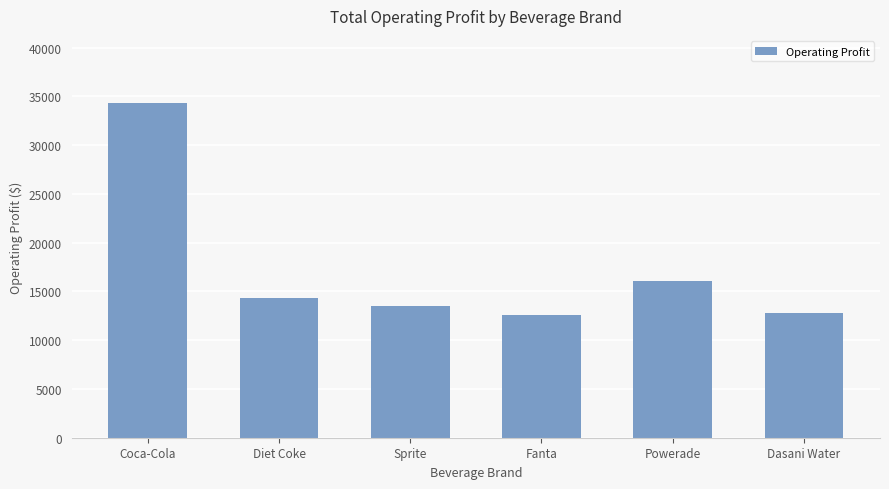

What is the average value?

17275.4